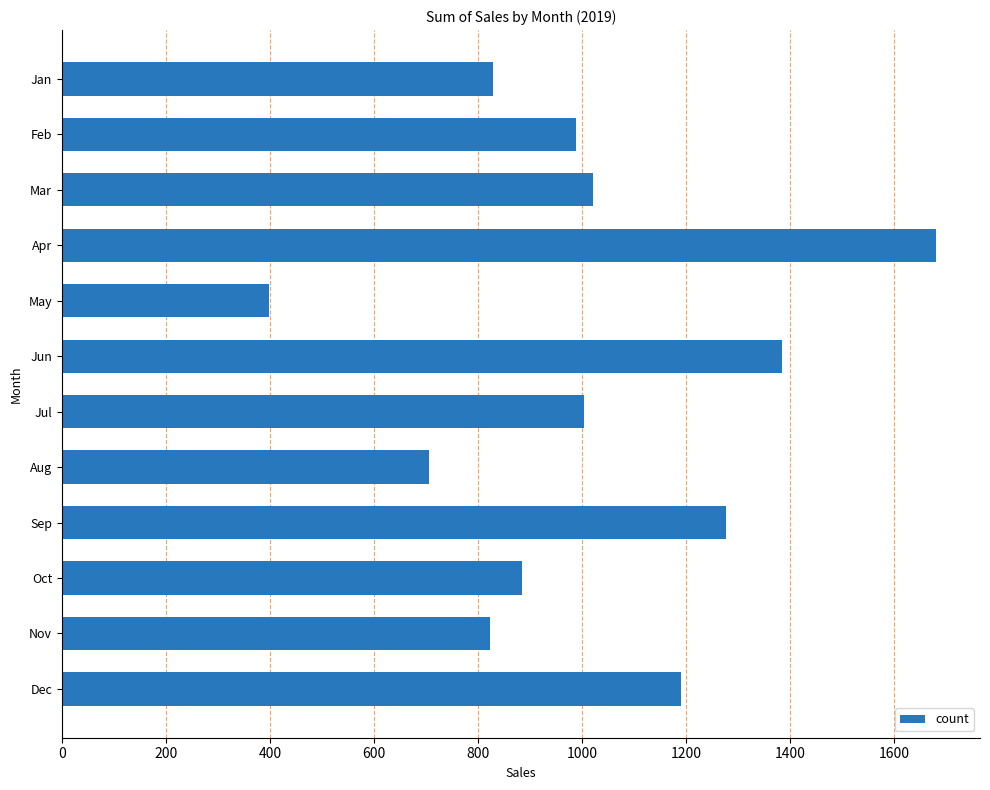

What is the difference between the second highest and second lowest values?

678.3